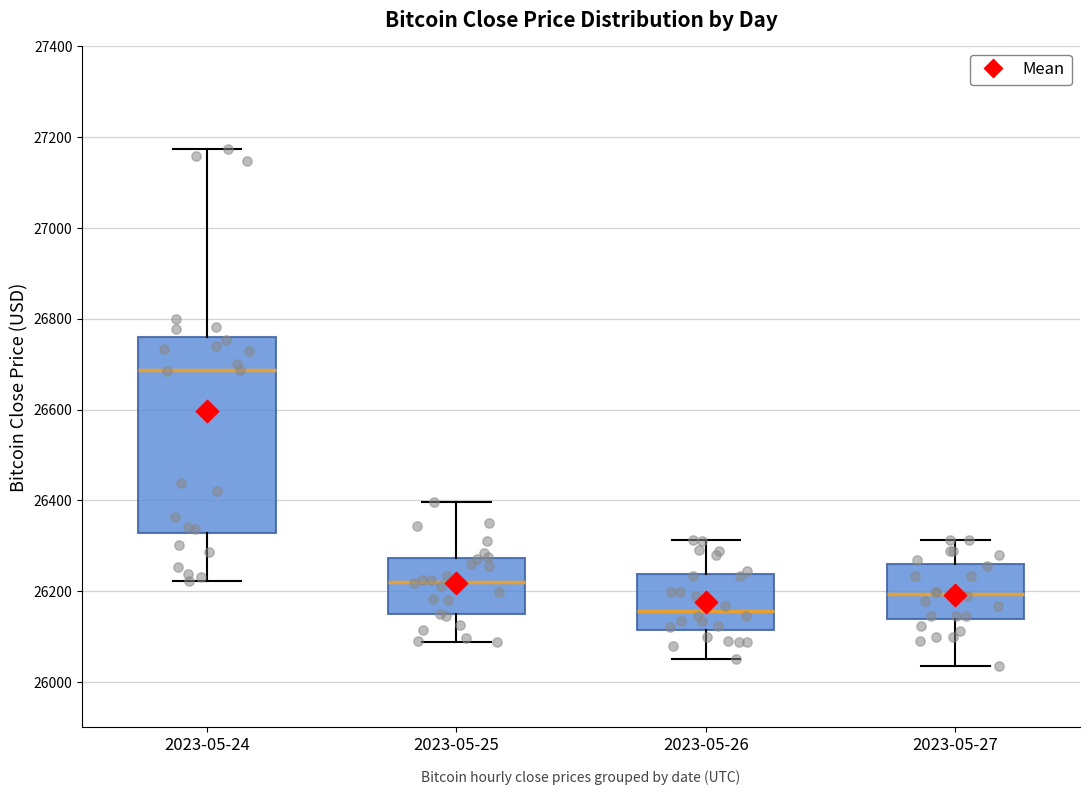

Which box has the highest median line?

2023-05-24